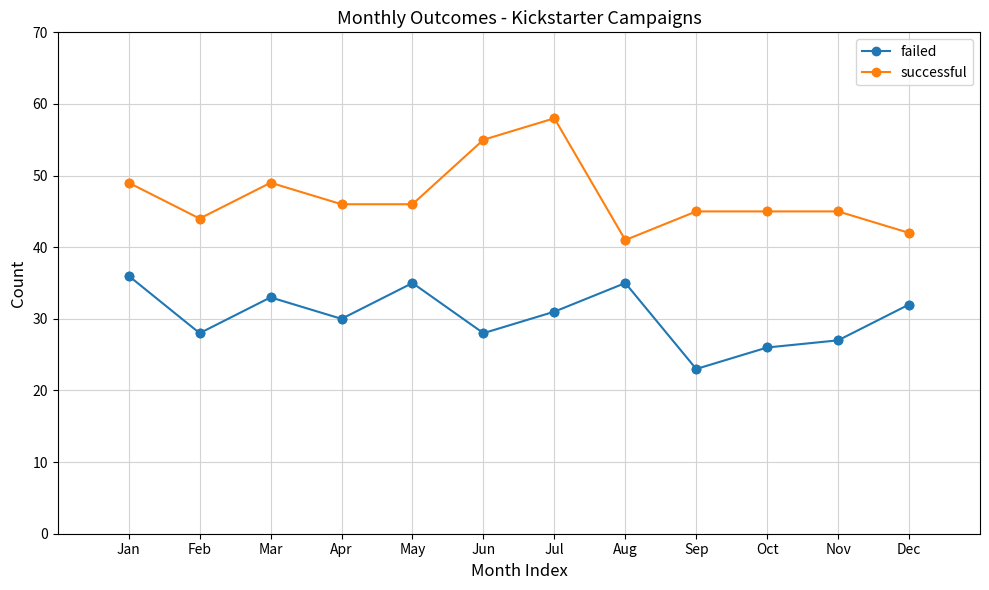

Between May and Oct, which series saw the biggest shift?

failed